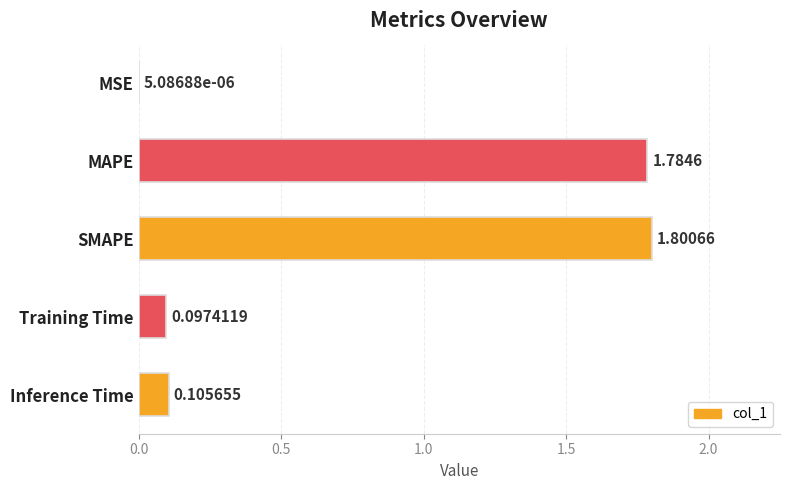

What is the change in value from MAPE to Training Time?

-1.7